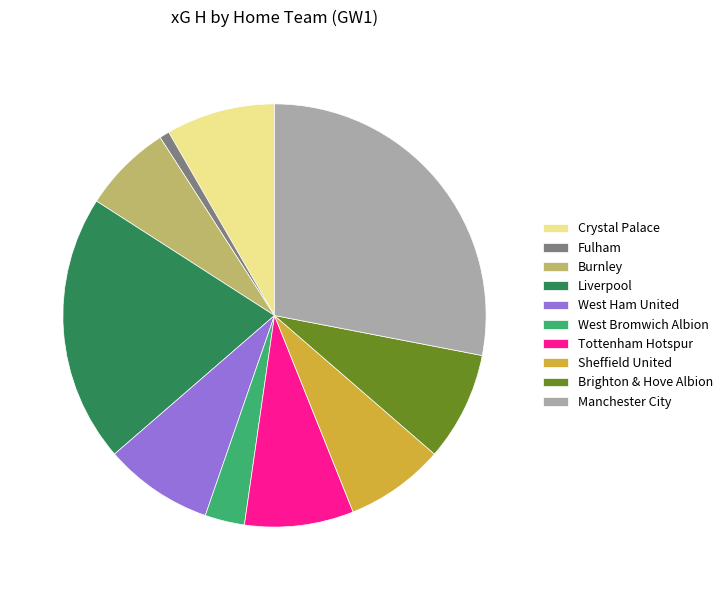

The Liverpool slice represents 20% of the pie. True or false?

True